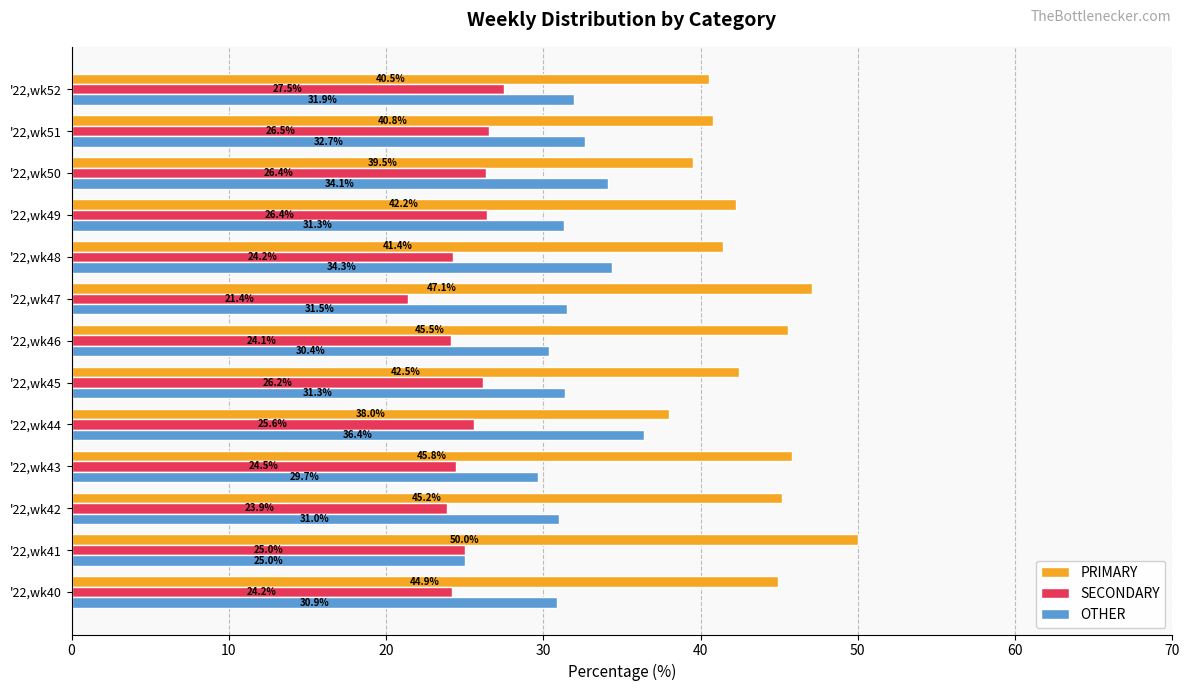

At which label does PRIMARY reach its minimum?

'22,wk44